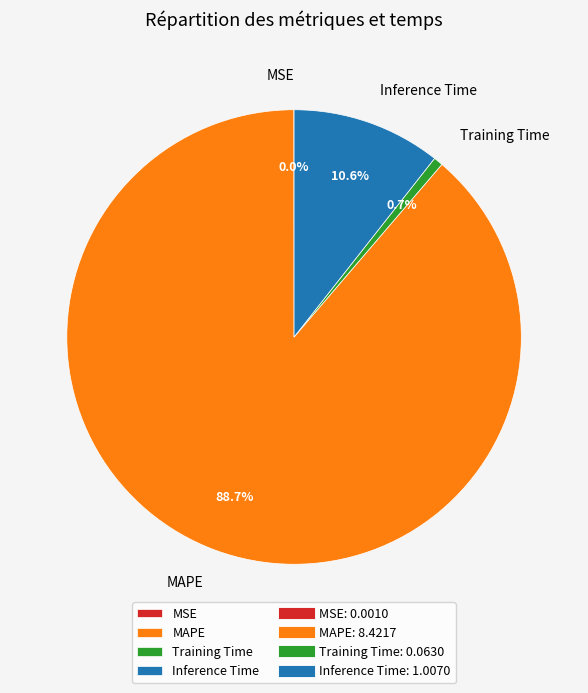

To the nearest percent, what is the difference between the Inference Time and Training Time slice percentages?

10%